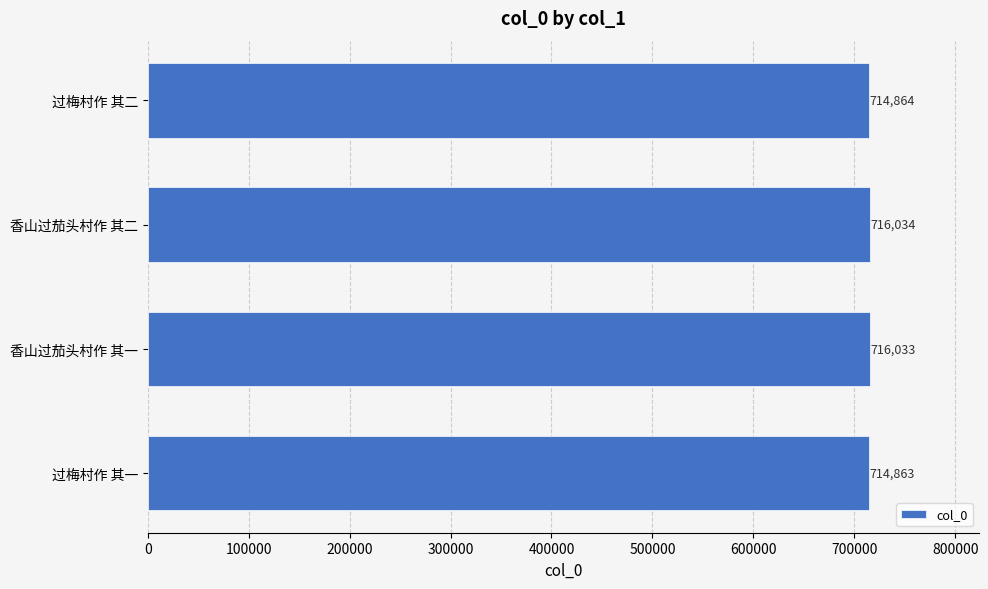

Reading top to bottom, transcribe all the data shown in this chart.

过梅村作 其二=714864	香山过茄头村作 其二=716034	香山过茄头村作 其一=716033	过梅村作 其一=714863